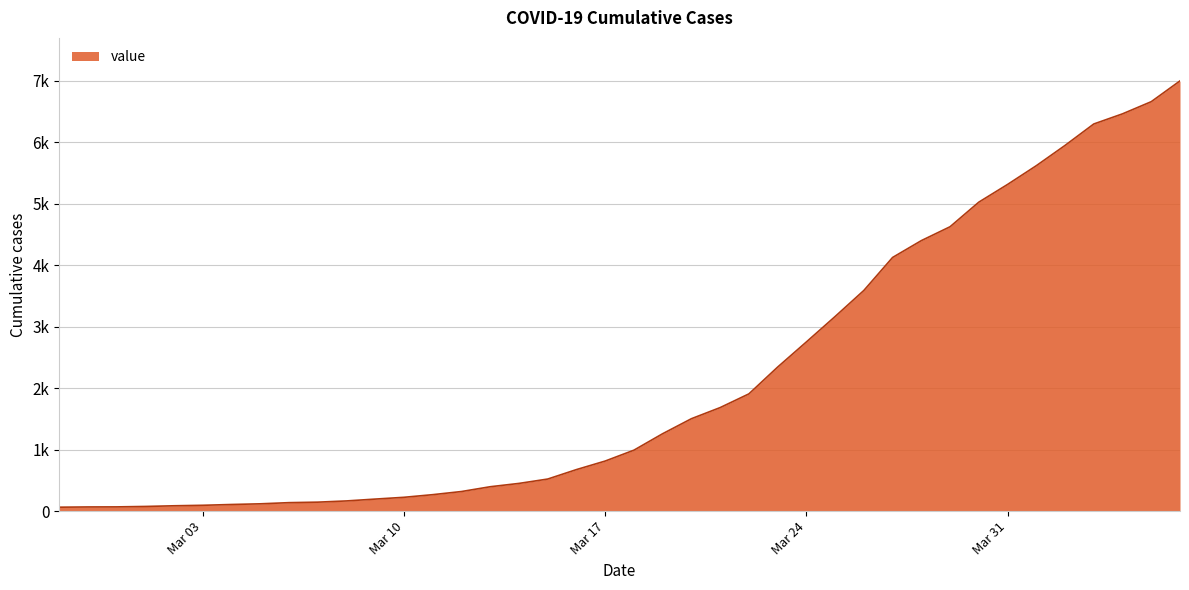

What is the sum of all values?

85712